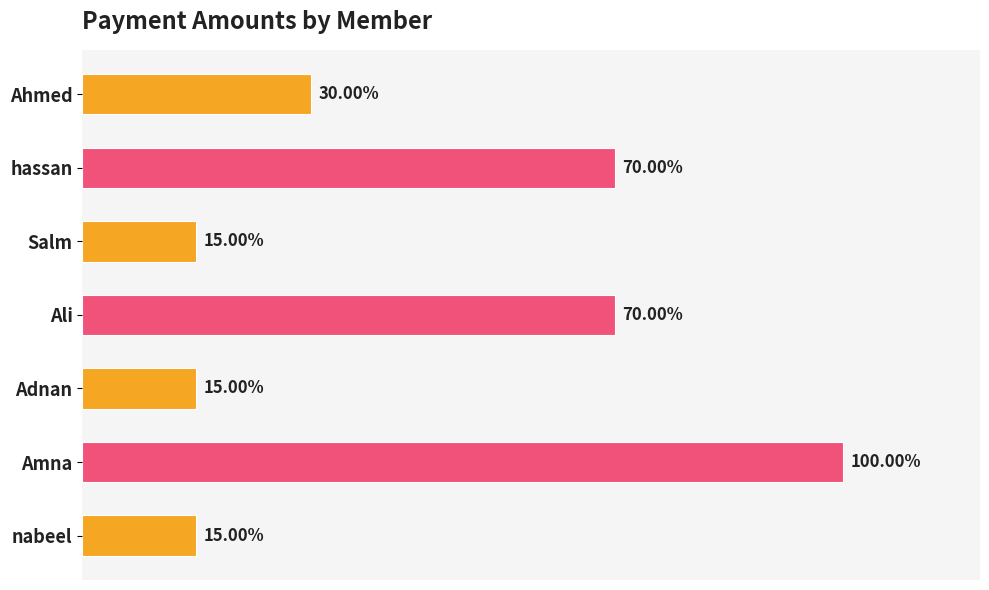

Does the chart contain any negative values?

No